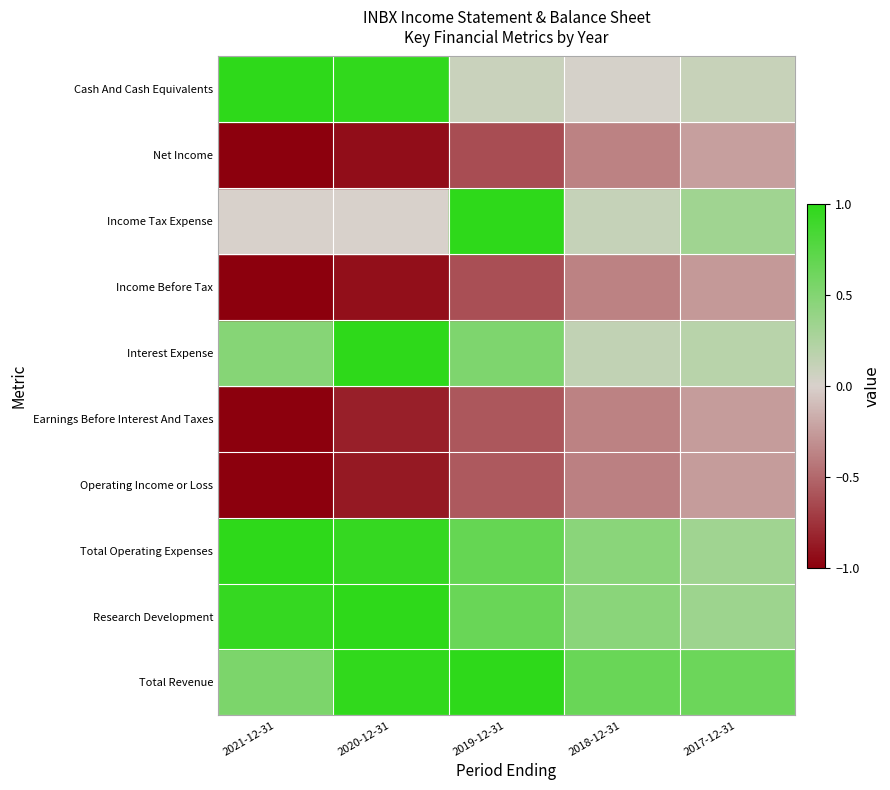

What is the spread (max minus min) of values at 2021-12-31?

2.0